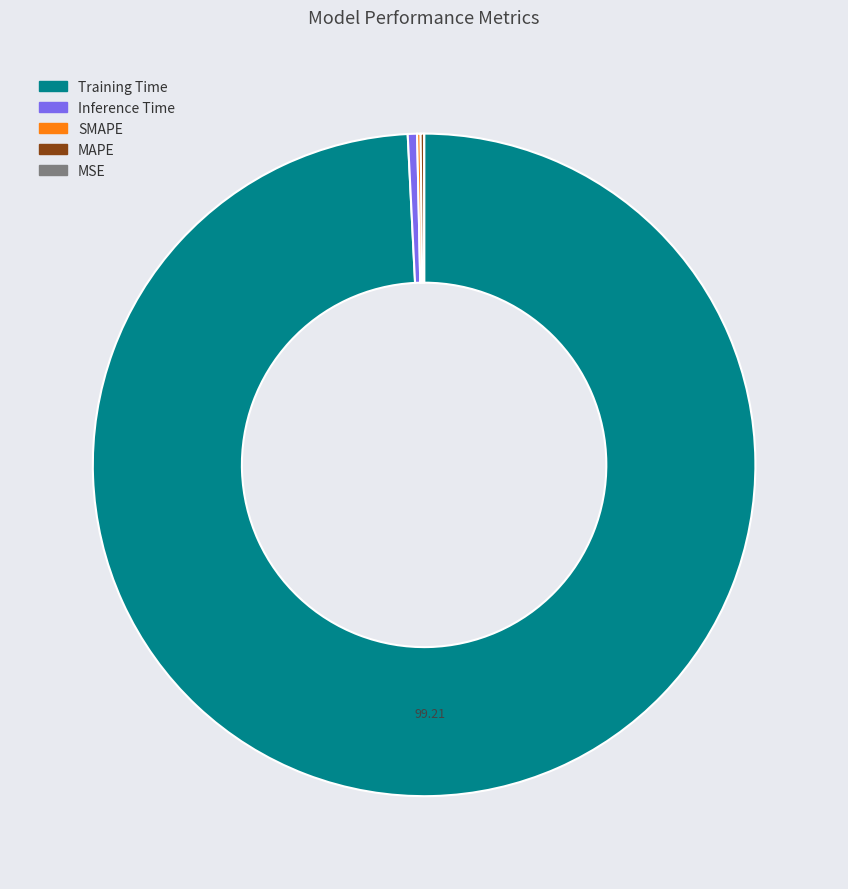

Is there any slice that represents more than half of the pie?

Yes